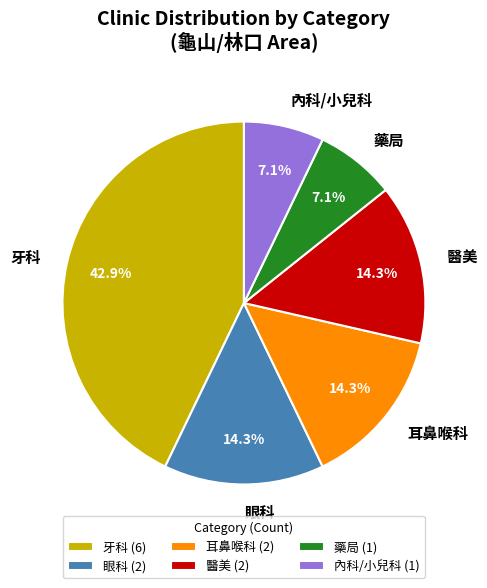

What is the largest slice in the pie chart?

牙科